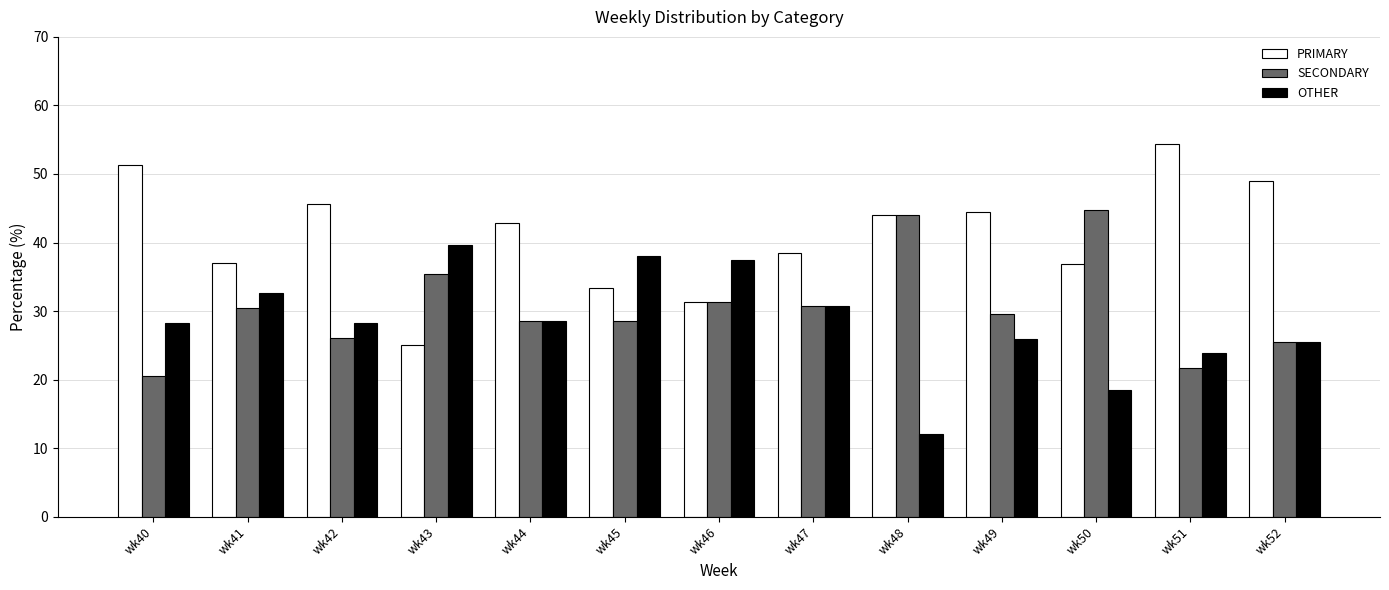

Which category has the highest value in the PRIMARY series?

wk51